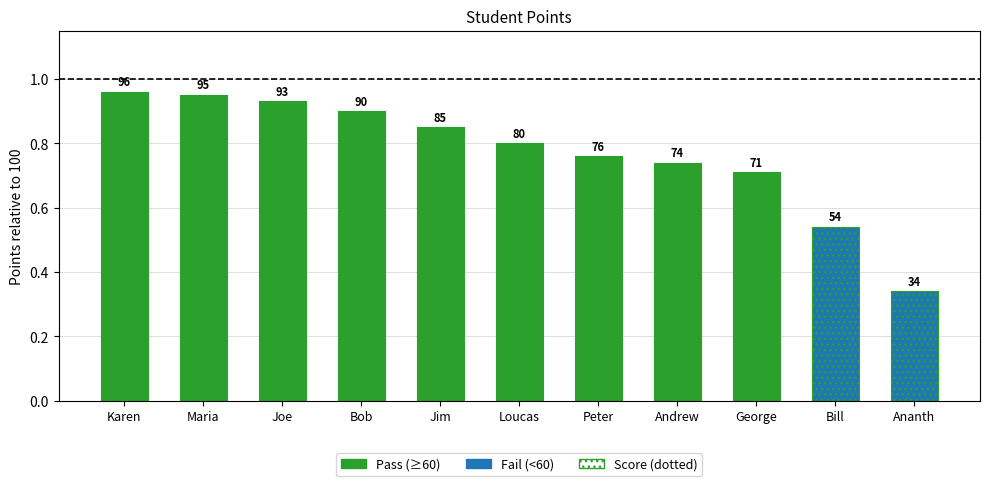

Reading left to right, what are all the values shown in this chart?

1.0	0.9	0.9	0.9	0.8	0.8	0.8	0.7	0.7	0.5	0.3